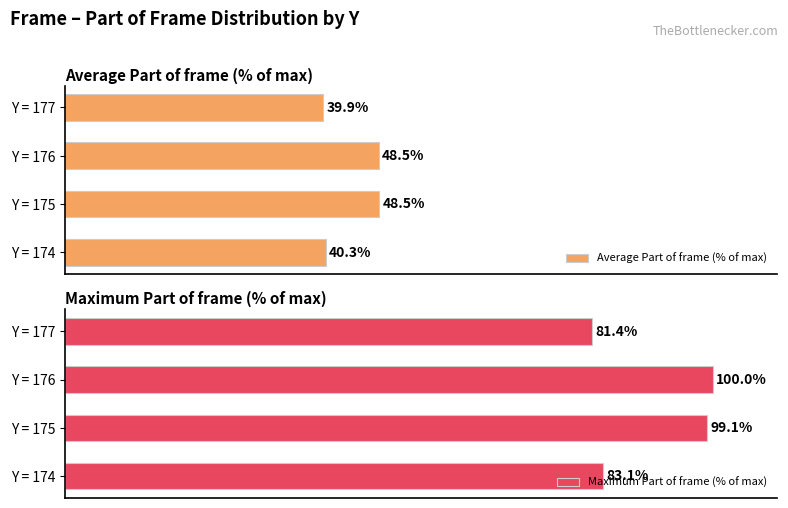

The value of Average Part of frame (% of max) at 40 is 29.6. True or false?

False